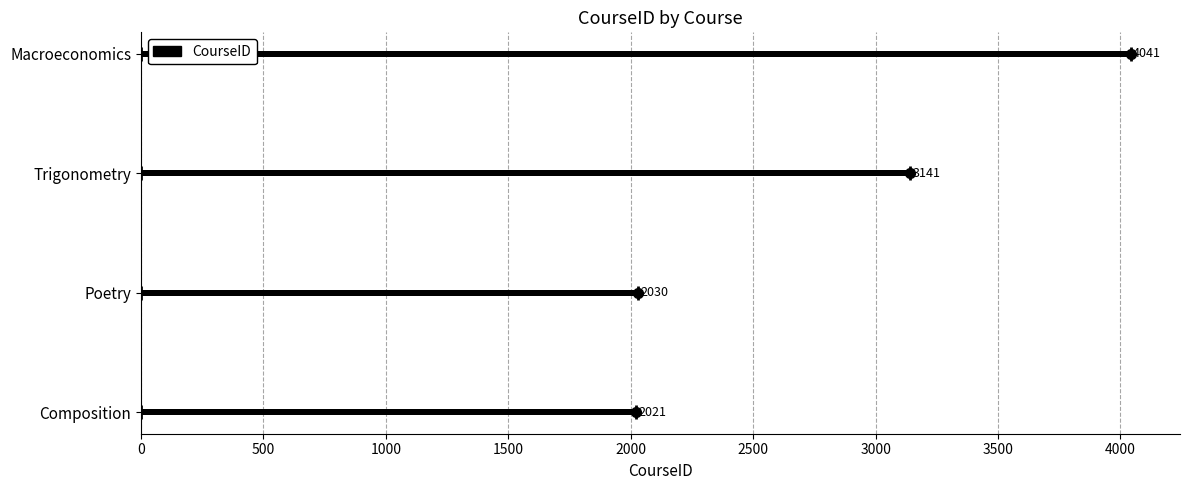

Which has a higher value, Poetry or Trigonometry?

Trigonometry